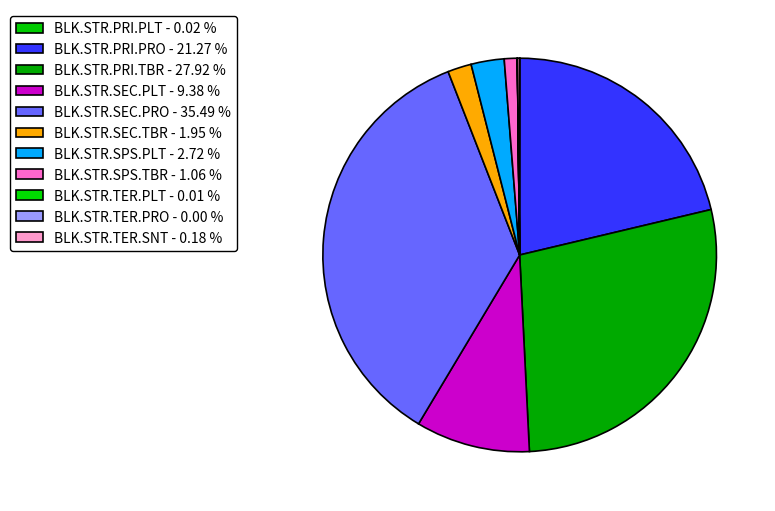

Does any single category account for the majority?

No